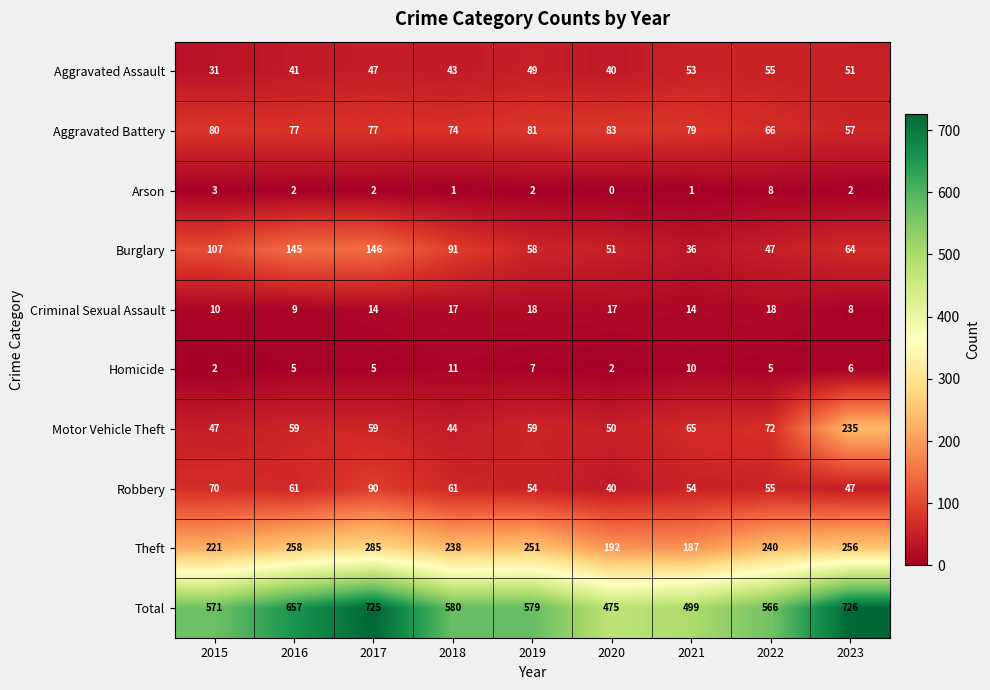

Is it true that Aggravated Battery equals 66 at 2022?

True